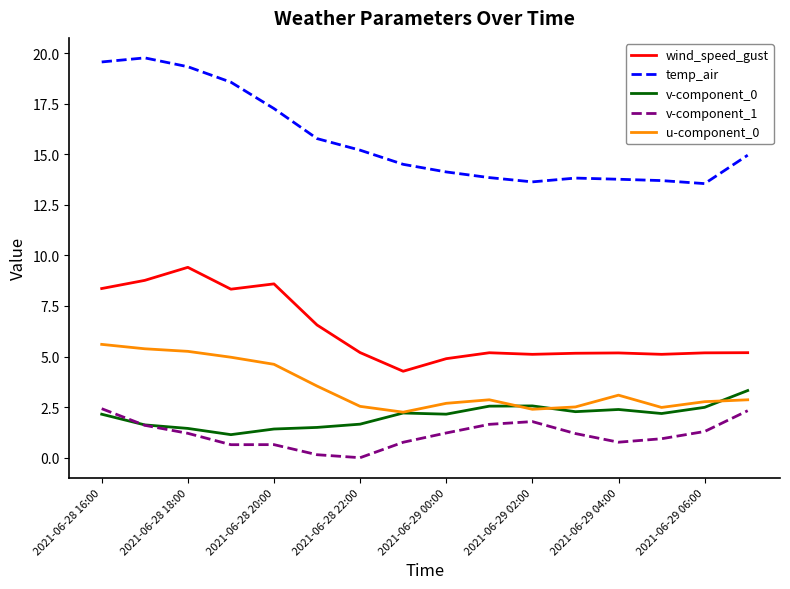

True or false: wind_speed_gust and v-component_0 cross at least once.

False